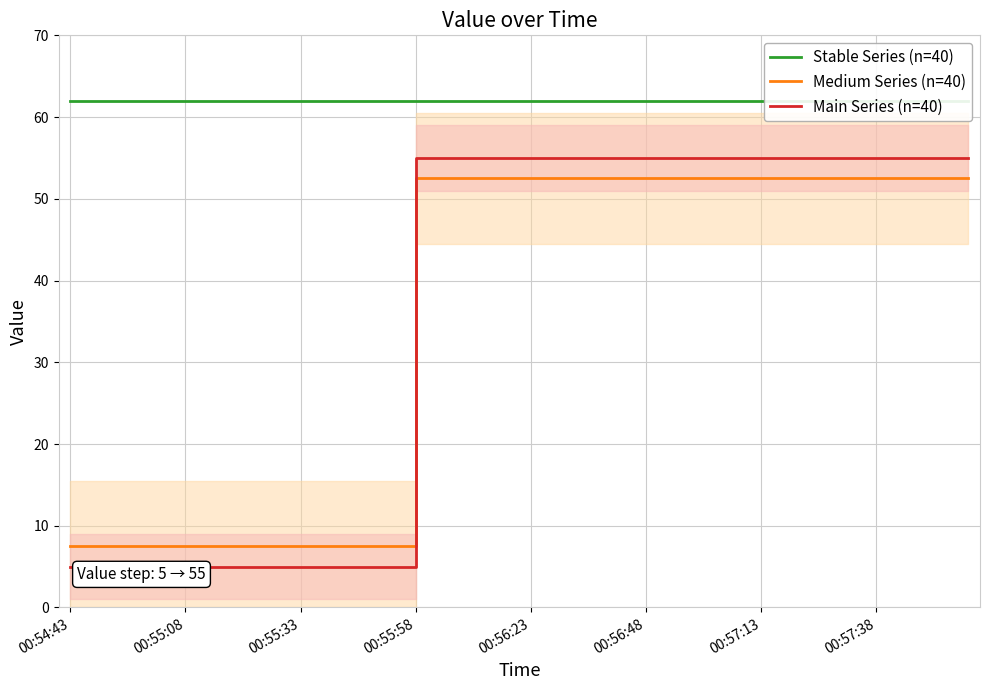

How many distinct data groups are displayed?

3